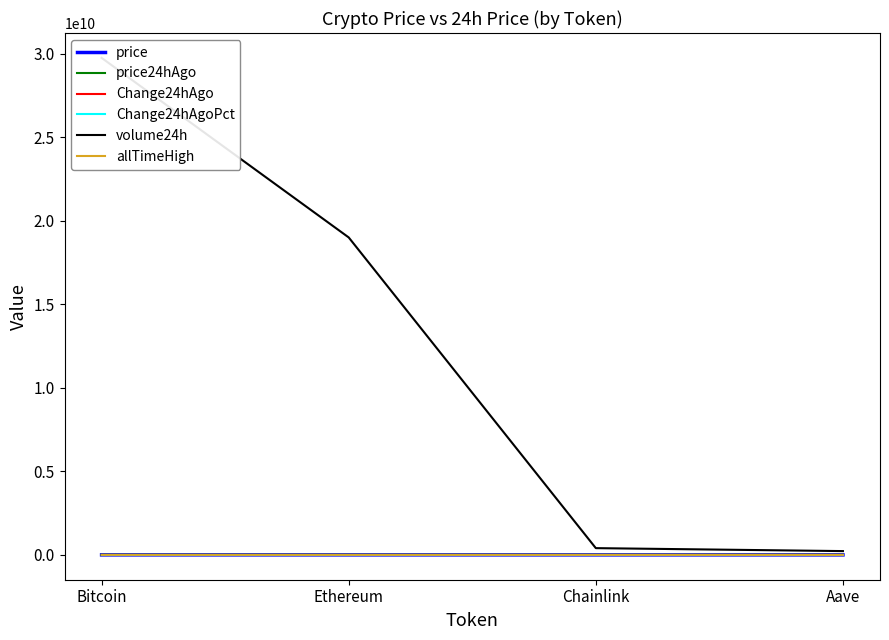

Reading left to right, what are all the values shown in this chart?

price: Bitcoin=107087.0	Ethereum=3903.2	Chainlink=16.8	Aave=216.9
price24hAgo: Bitcoin=106721.0	Ethereum=3852.8	Chainlink=16.7	Aave=209.0
Change24hAgo: Bitcoin=366.0	Ethereum=50.5	Chainlink=0.1	Aave=8.0
Change24hAgoPct: Bitcoin=0.0	Ethereum=0.0	Chainlink=0.0	Aave=0.0
volume24h: Bitcoin=29744782322.0	Ethereum=18998192438.0	Chainlink=403036988.0	Aave=226103071.0
allTimeHigh: Bitcoin=126080.0	Ethereum=4946.1	Chainlink=52.7	Aave=661.7